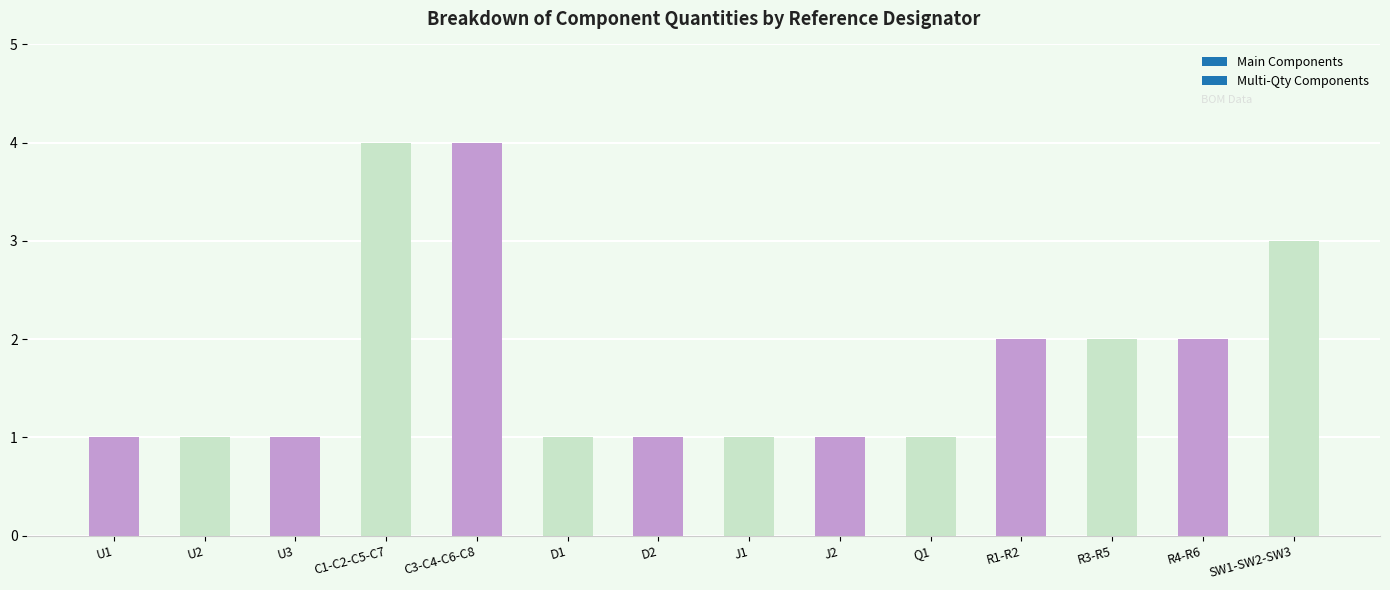

How many bars are there in total?

14